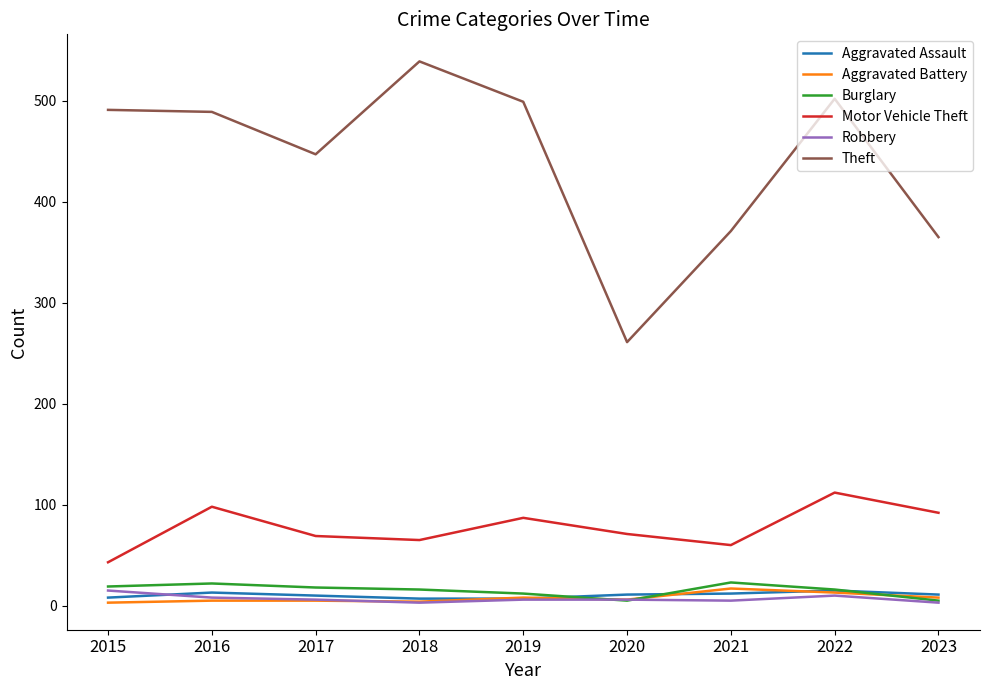

What are all the series names shown in the legend?

Aggravated Assault, Aggravated Battery, Burglary, Motor Vehicle Theft, Robbery, Theft